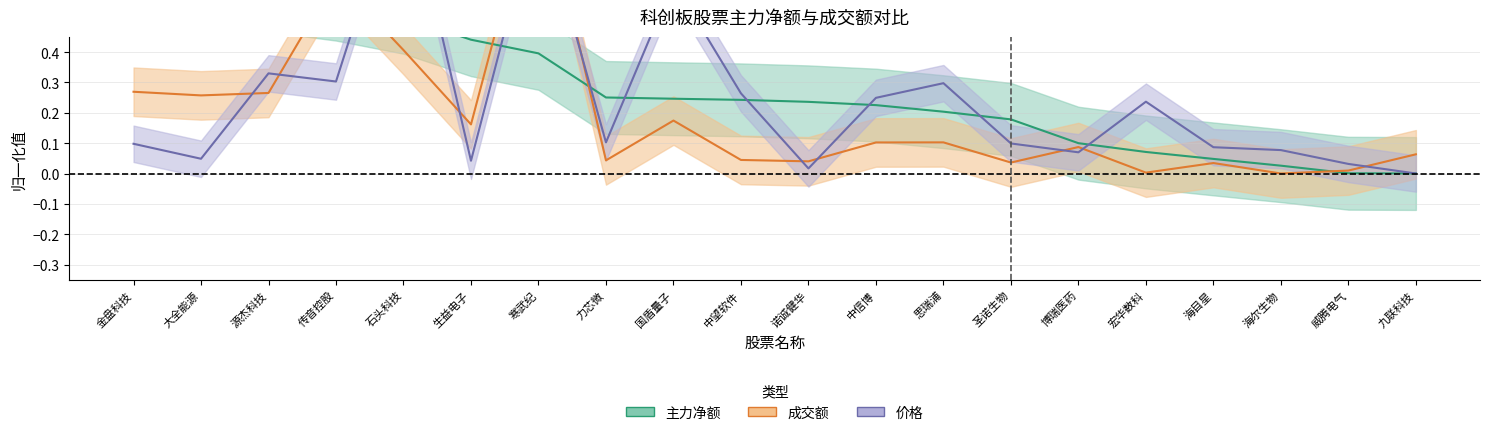

Reading right to left, transcribe all the data shown in this chart.

成交额_center: 0.1	0.0	0.0	0.0	0.0	0.1	0.0	0.1	0.1	0.0	0.0	0.2	0.0	1.0	0.2	0.4	0.6	0.3	0.3	0.3
主力净额_center: 0.0	0.0	0.0	0.0	0.1	0.1	0.2	0.2	0.2	0.2	0.2	0.2	0.3	0.4	0.4	0.5	0.6	0.6	0.8	1.0
价格_center: 0.0	0.0	0.1	0.1	0.2	0.1	0.1	0.3	0.2	0.0	0.3	0.6	0.1	0.9	0.0	1.0	0.3	0.3	0.0	0.1